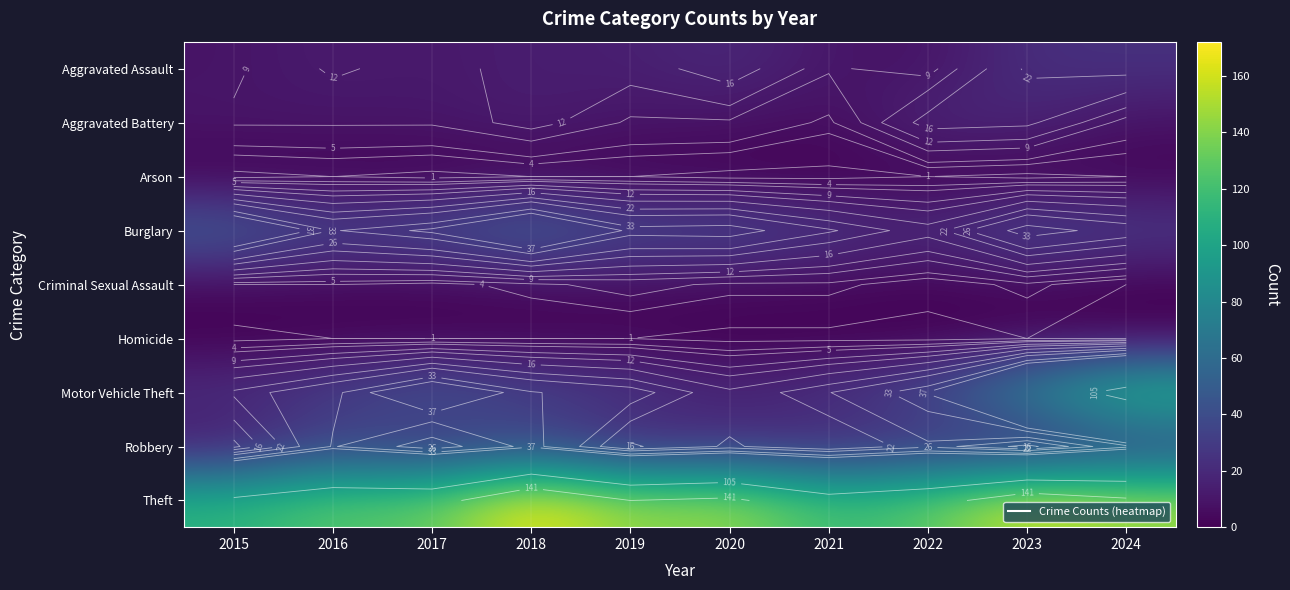

What is the spread (max minus min) of values at 2017?

128